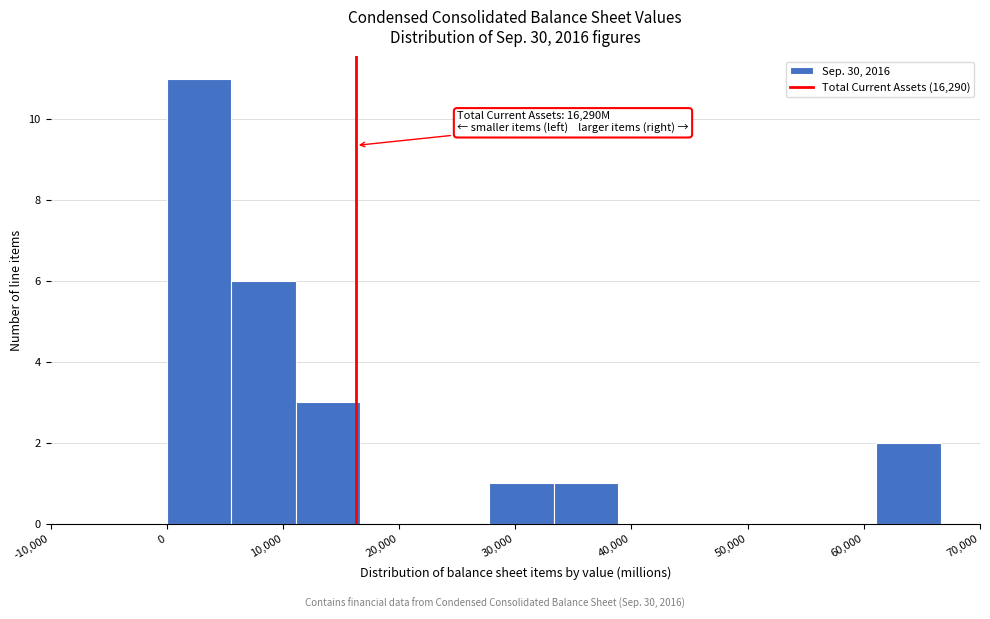

Over which range of the x-axis is the bar tallest?

0 to 6000